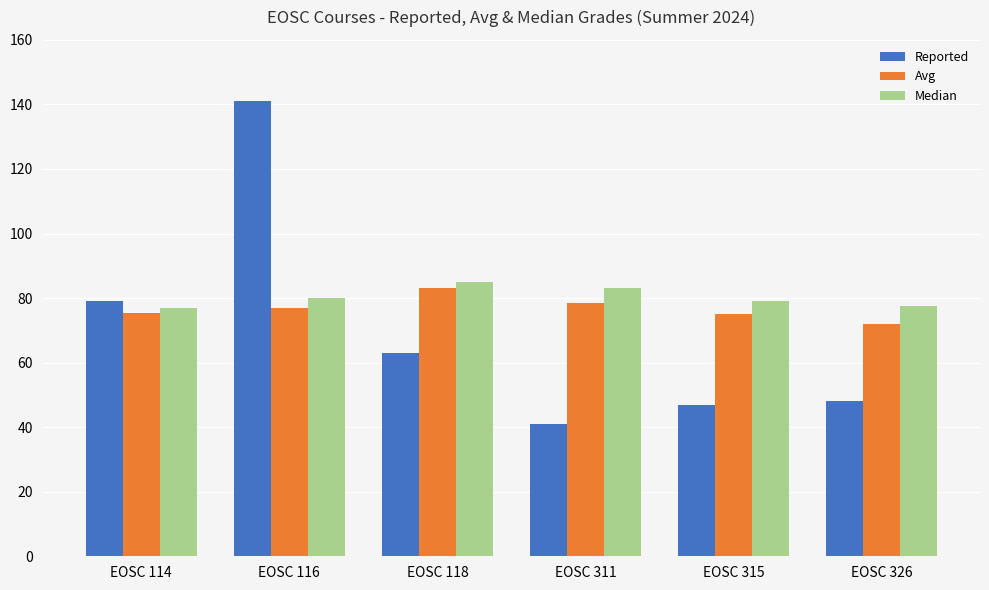

At which label does Reported reach its peak?

EOSC 116